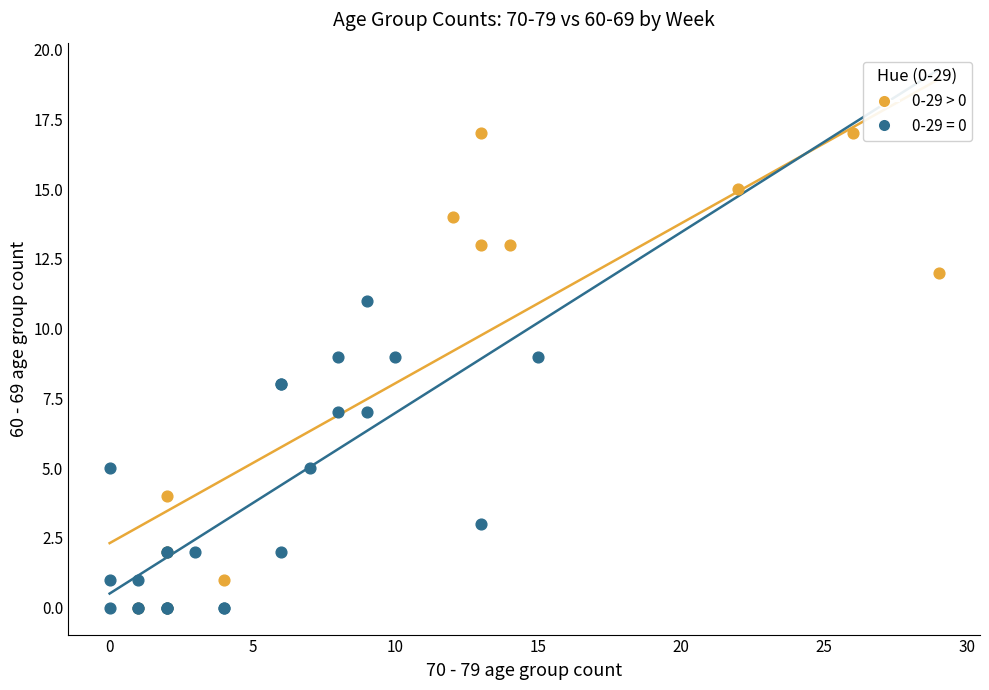

Which series reaches the maximum Y coordinate?

0-29 > 0